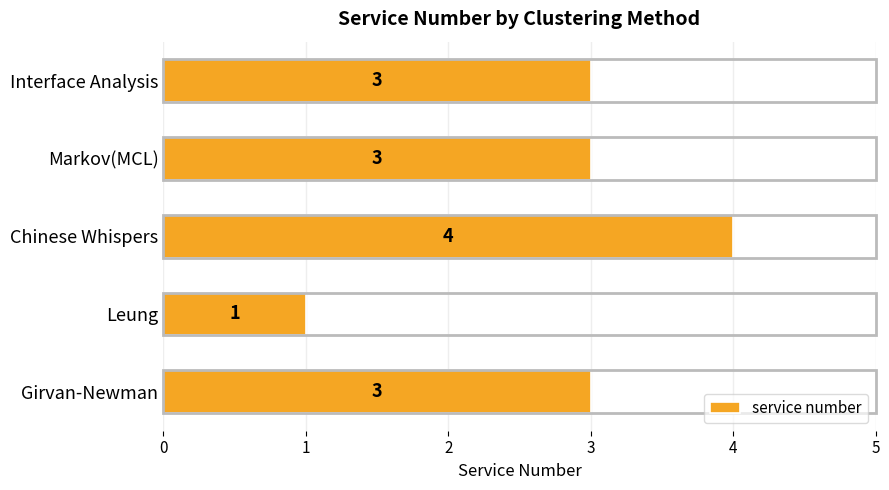

Which label corresponds to the largest value in the chart?

Chinese Whispers